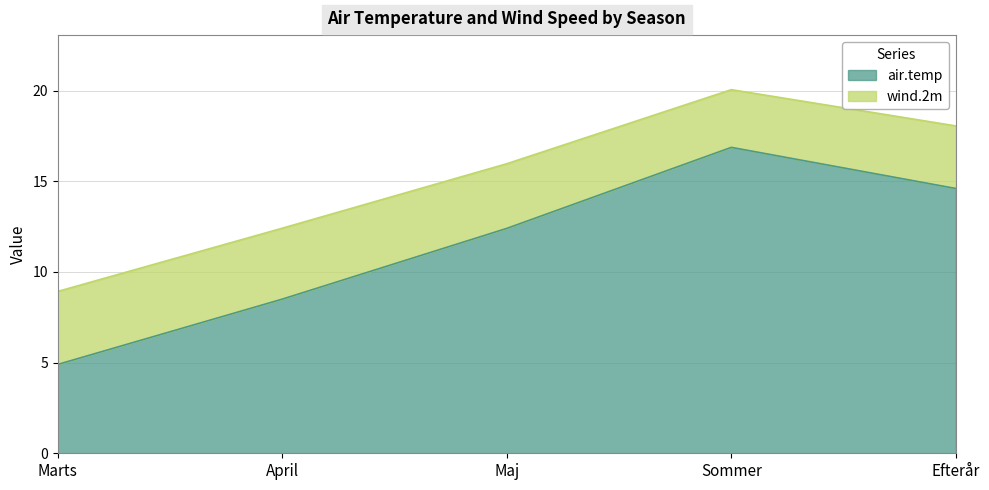

The air.temp series shows 5.9 at April. True or false?

False